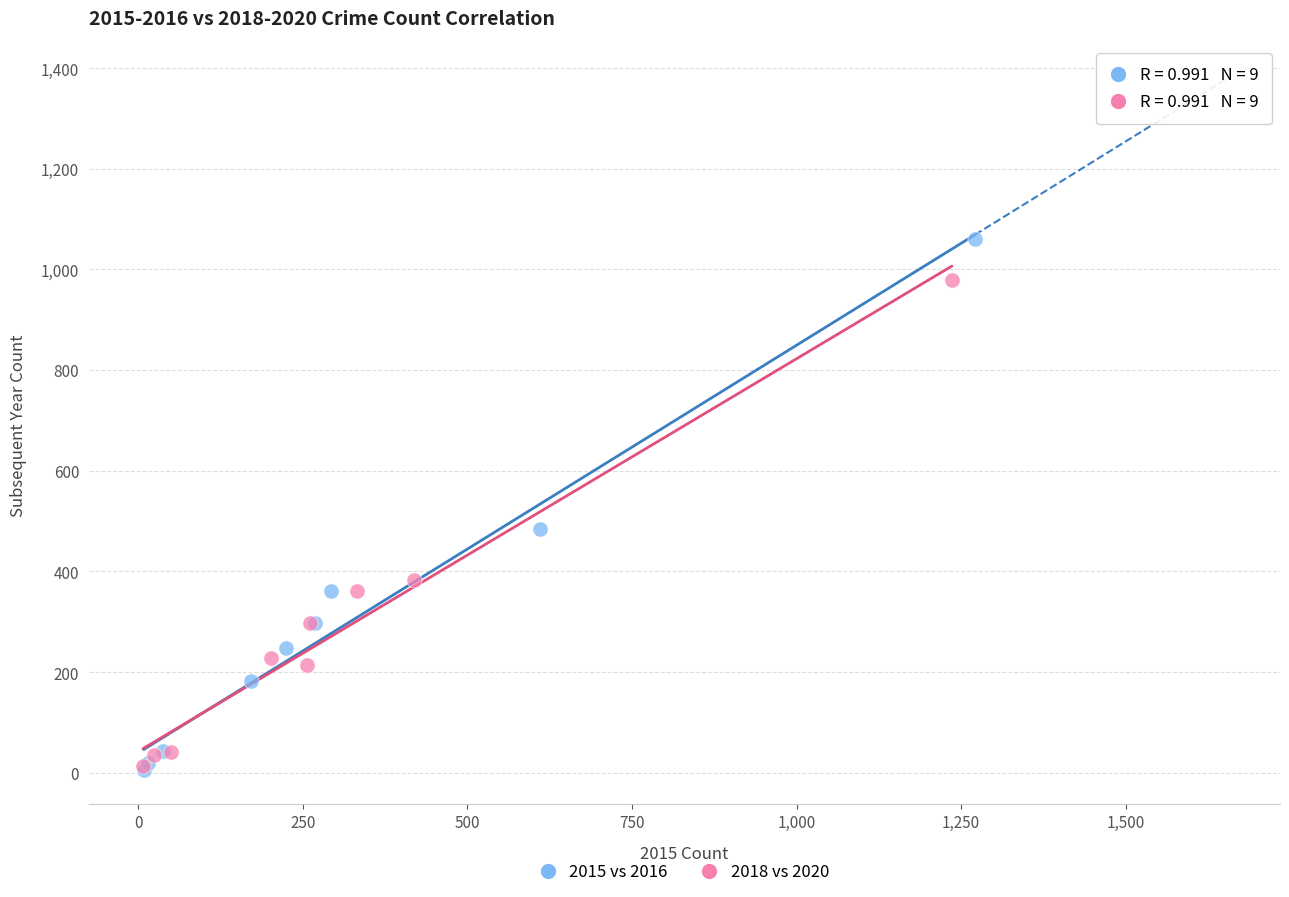

Which series reaches the maximum Y coordinate?

2015 vs 2016